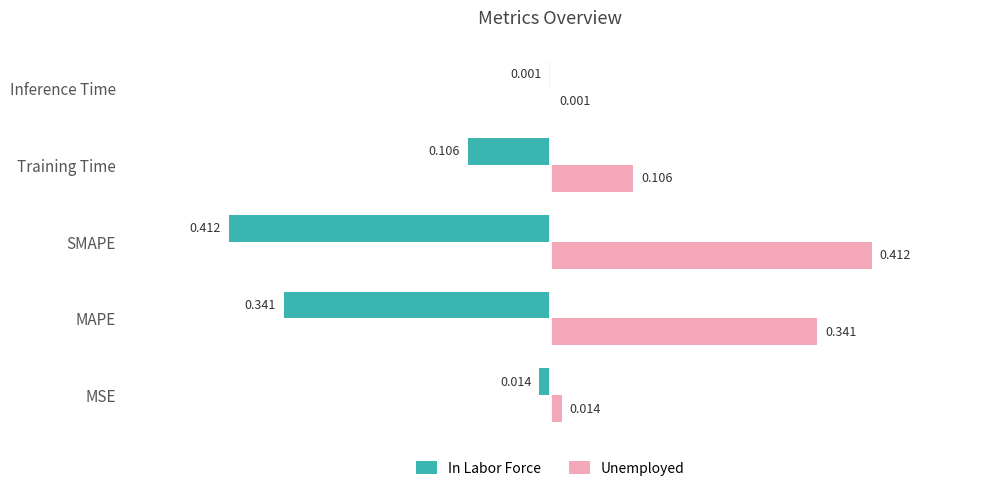

At which category does the chart reach its peak across all series?

SMAPE